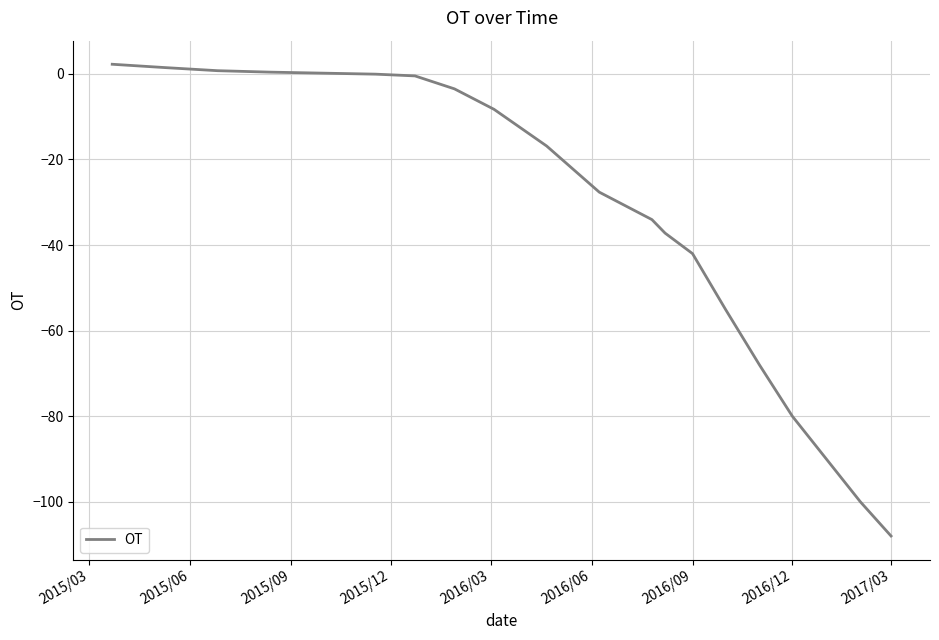

What is the difference between the maximum and minimum values?

110.3